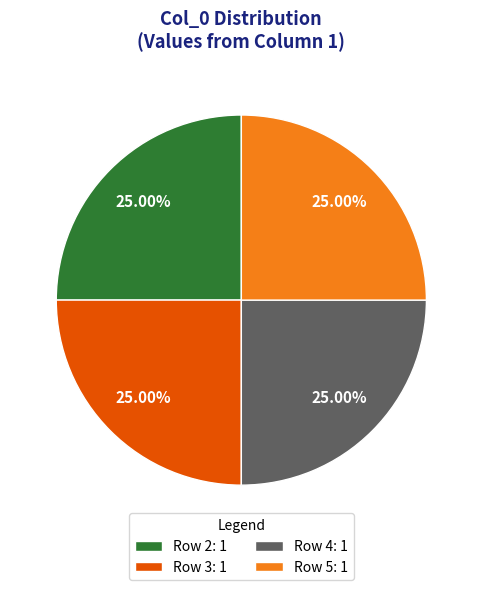

Is there a majority slice in this chart?

No